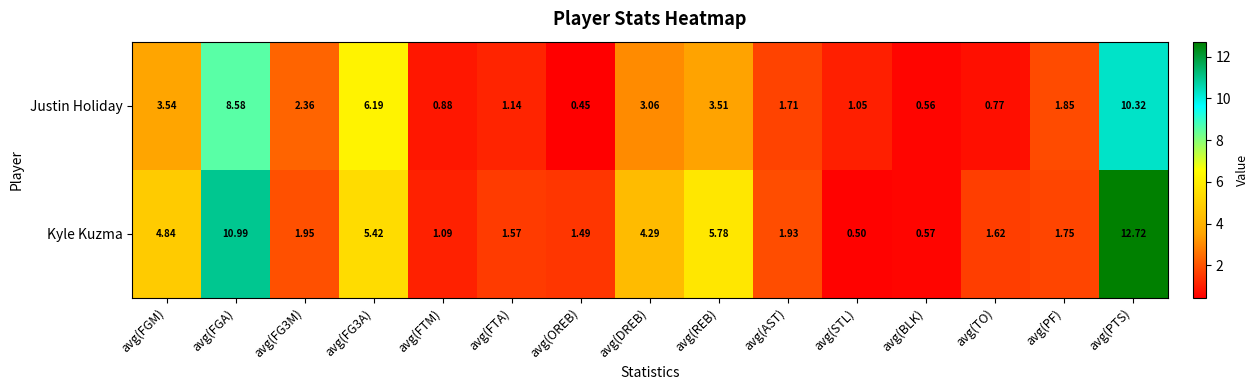

Rank the series by their average value, from highest to lowest.

Kyle Kuzma, Justin Holiday